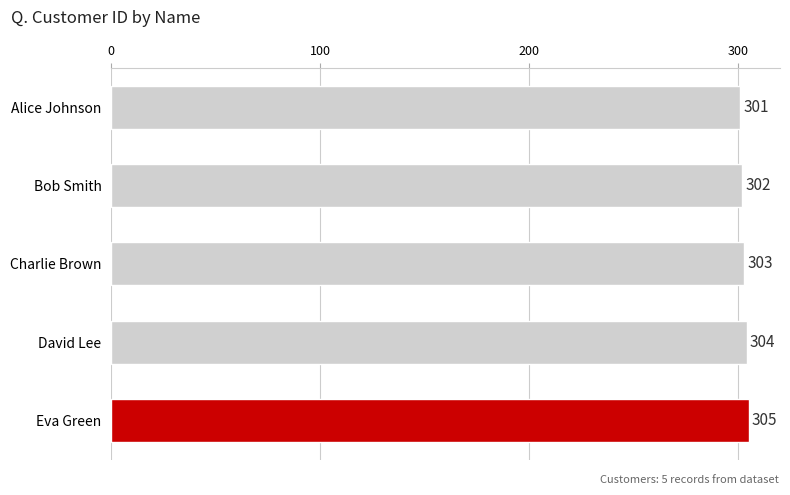

The chart shows a value of 417 at Charlie Brown. True or false?

False